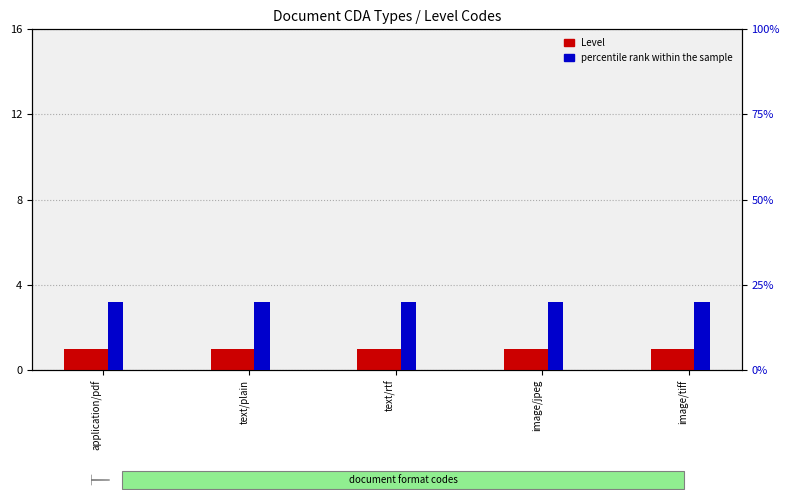

What is the difference between the highest and lowest values at image/jpeg?

19